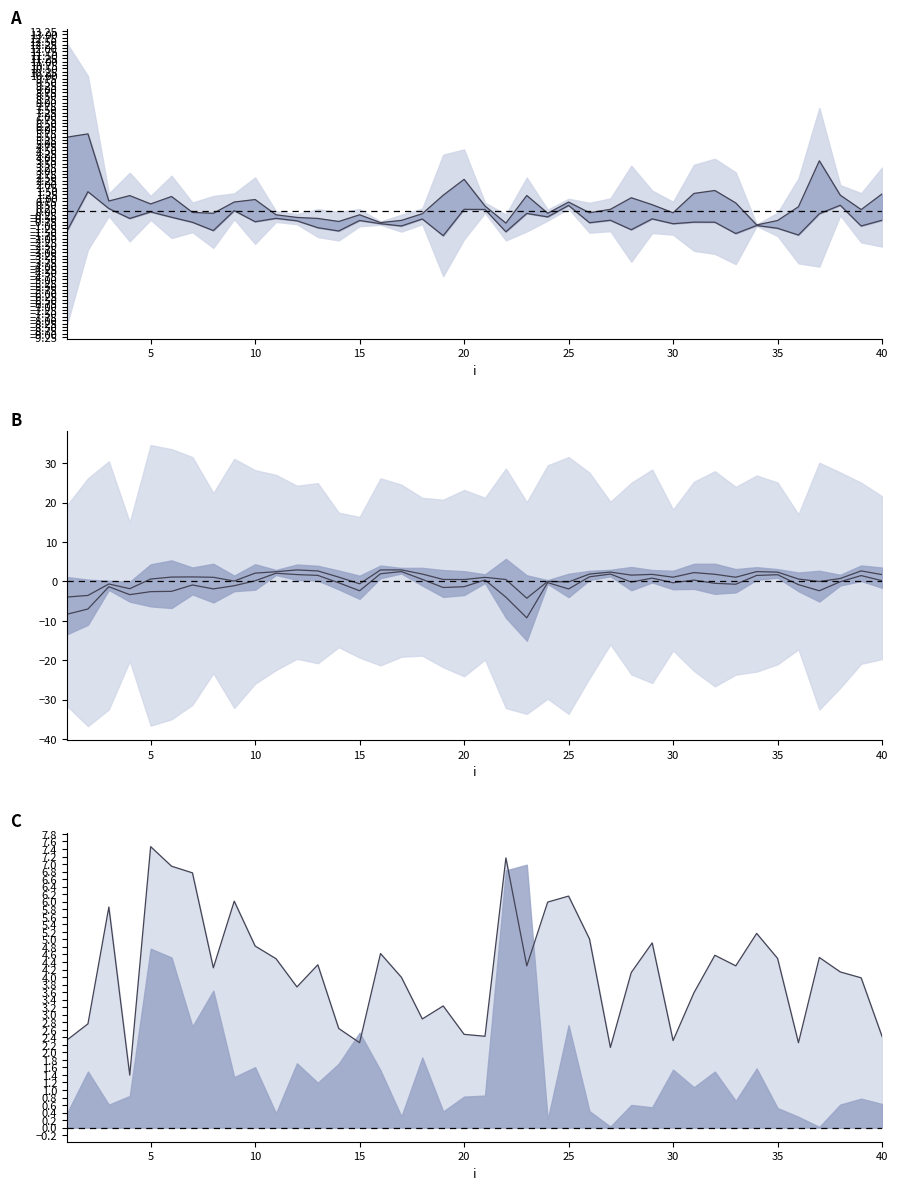

At which label does lower first exceed 0?

10